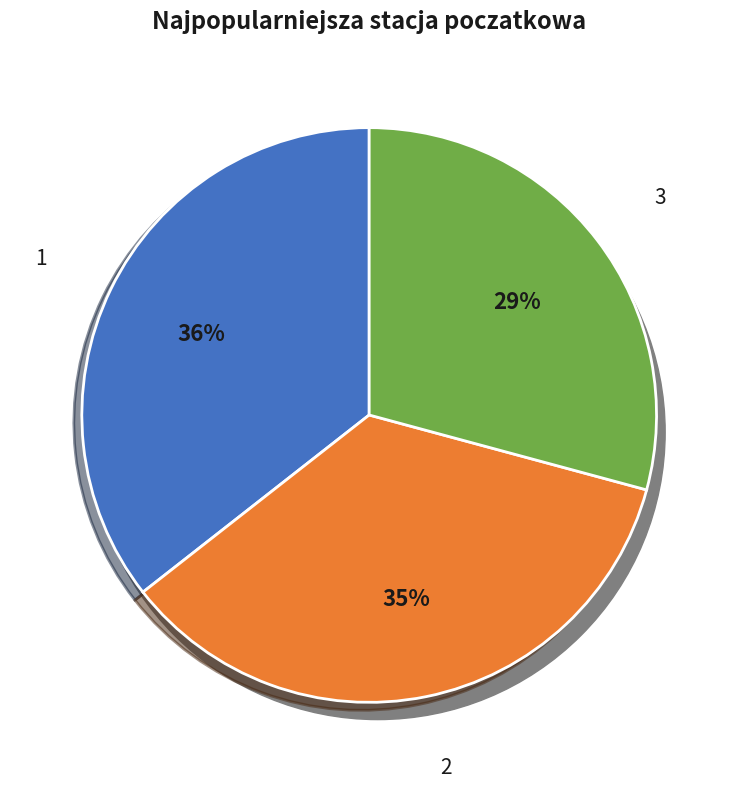

What is the smallest slice in the pie chart?

3